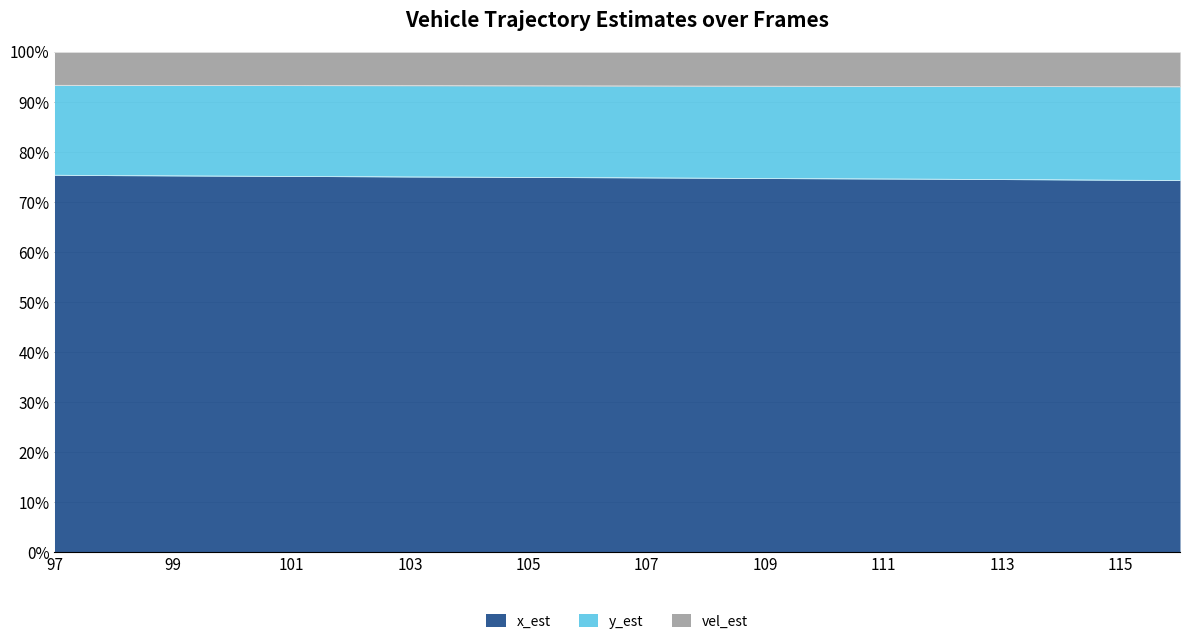

True or false: x_est has a value of 116.7 at 100.

False